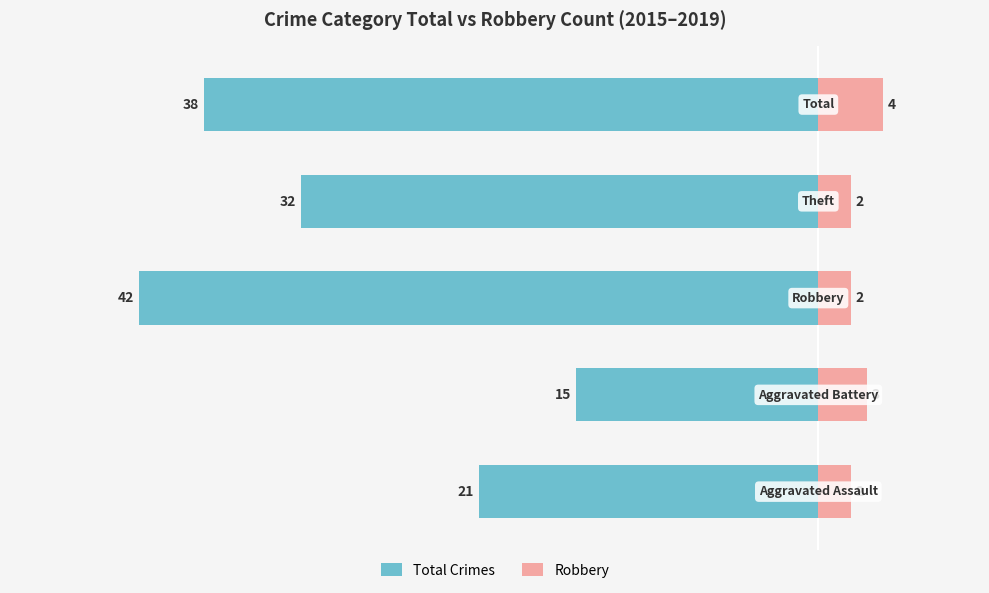

What is the value of the Total Crimes bar at the 2nd from the left?

-15